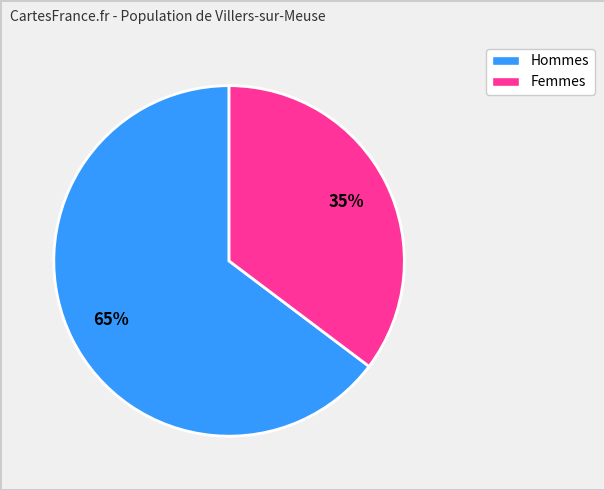

To the nearest percent, what is the average slice percentage?

50%